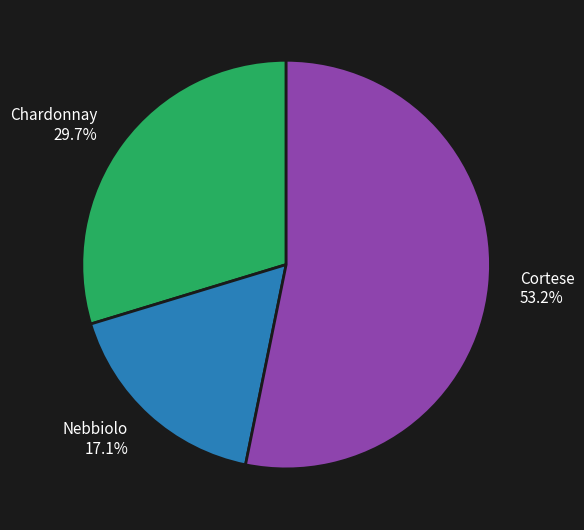

What is the majority slice?

Cortese 53.2%